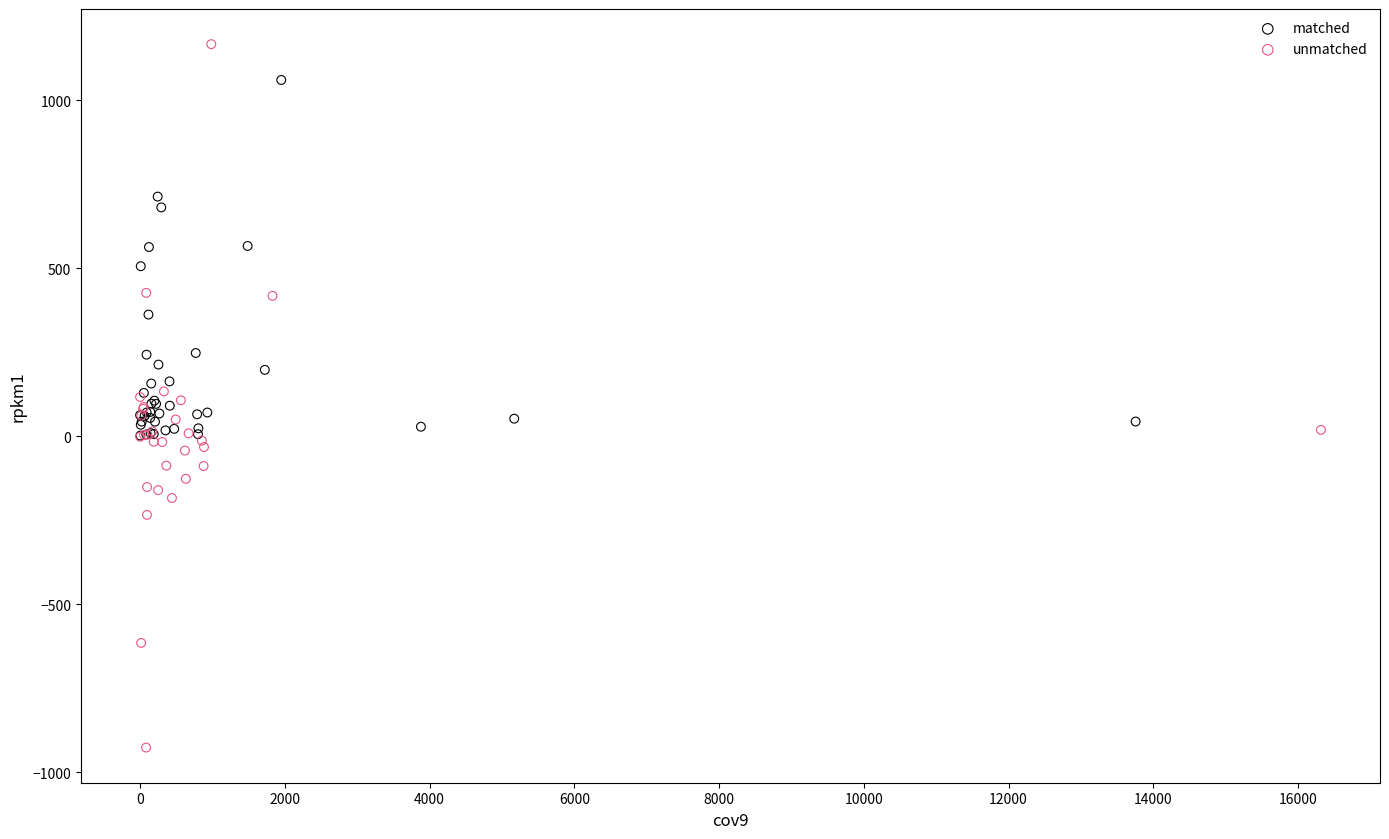

Which series has the largest Y range (max minus min)?

unmatched